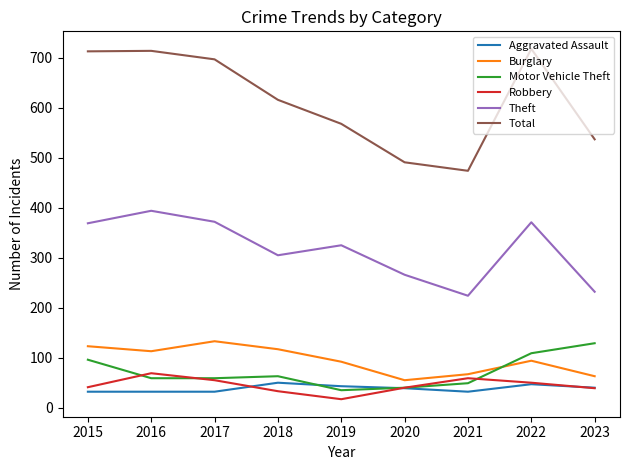

Where does the Total series first go above 616?

2015